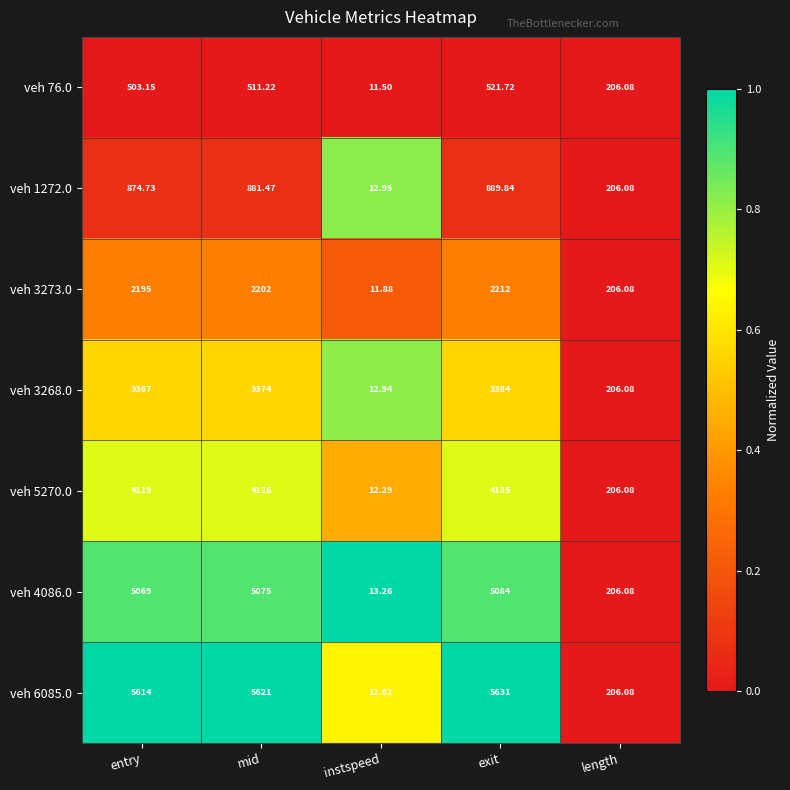

At which label is veh 4086.0 closest to 2548?

length